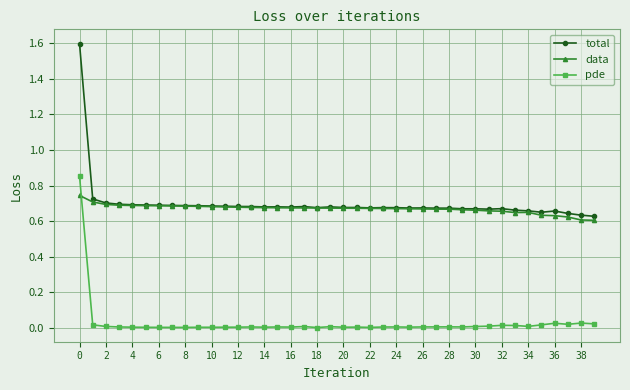

True or false: pde and total cross at least once.

False